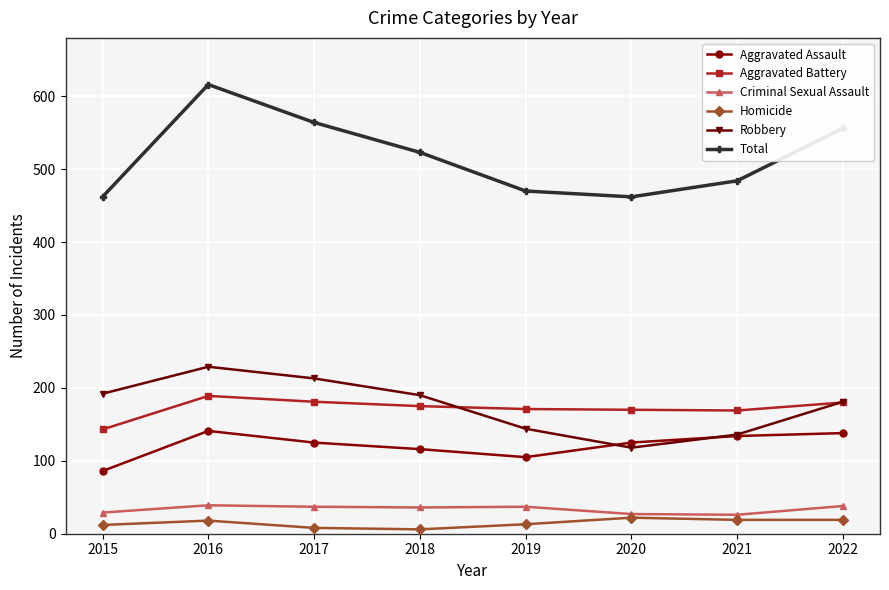

True or false: Total and Aggravated Assault intersect in this chart.

False